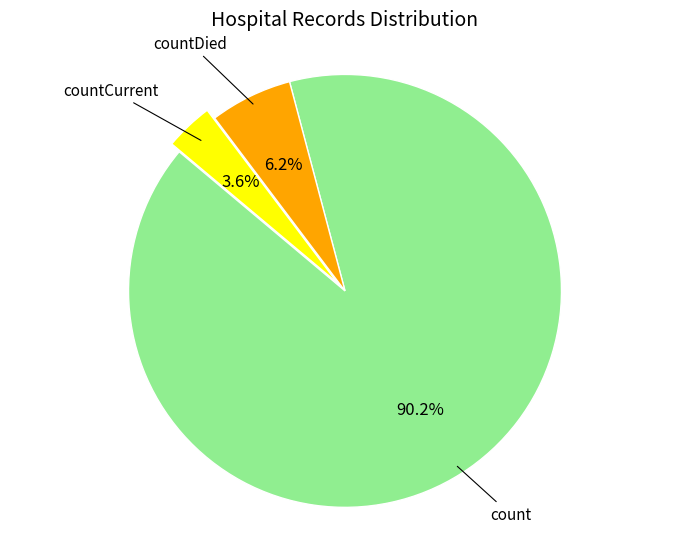

How many segments does this pie chart have?

3